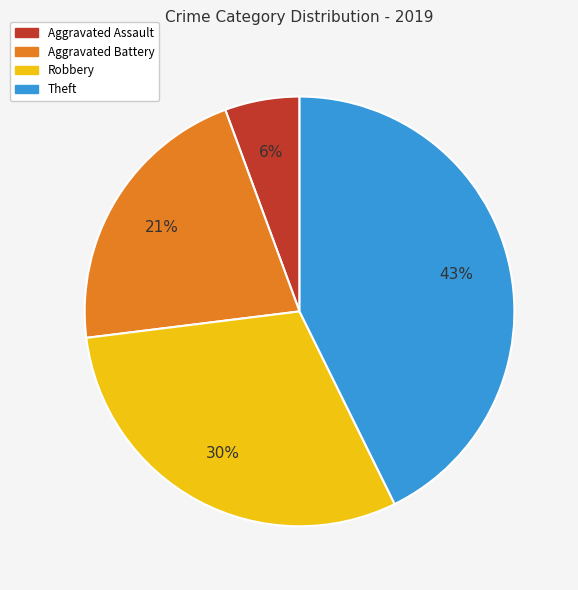

Which has a higher value, Aggravated Assault or Aggravated Battery?

Aggravated Battery